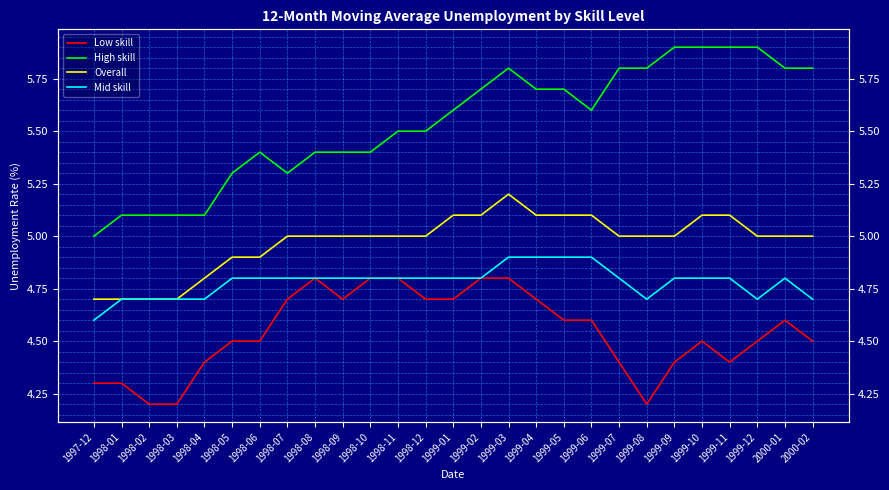

What is the total value across all series at 1998-06?

19.6